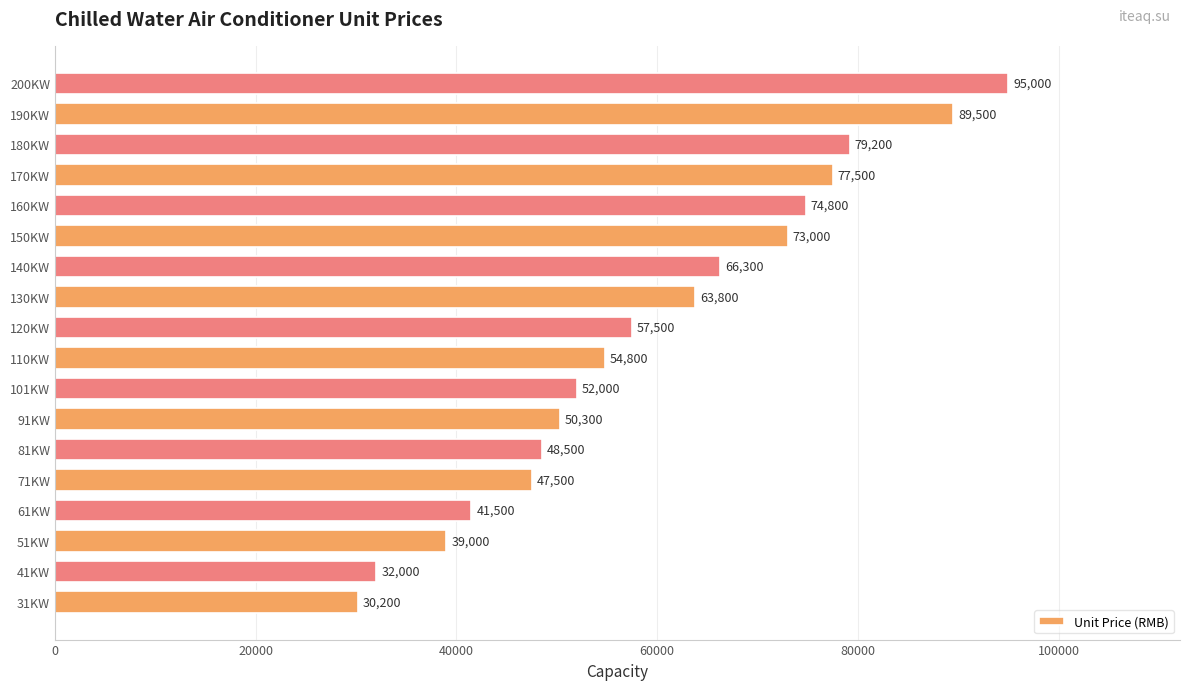

Which category has the highest value across all series?

200KW